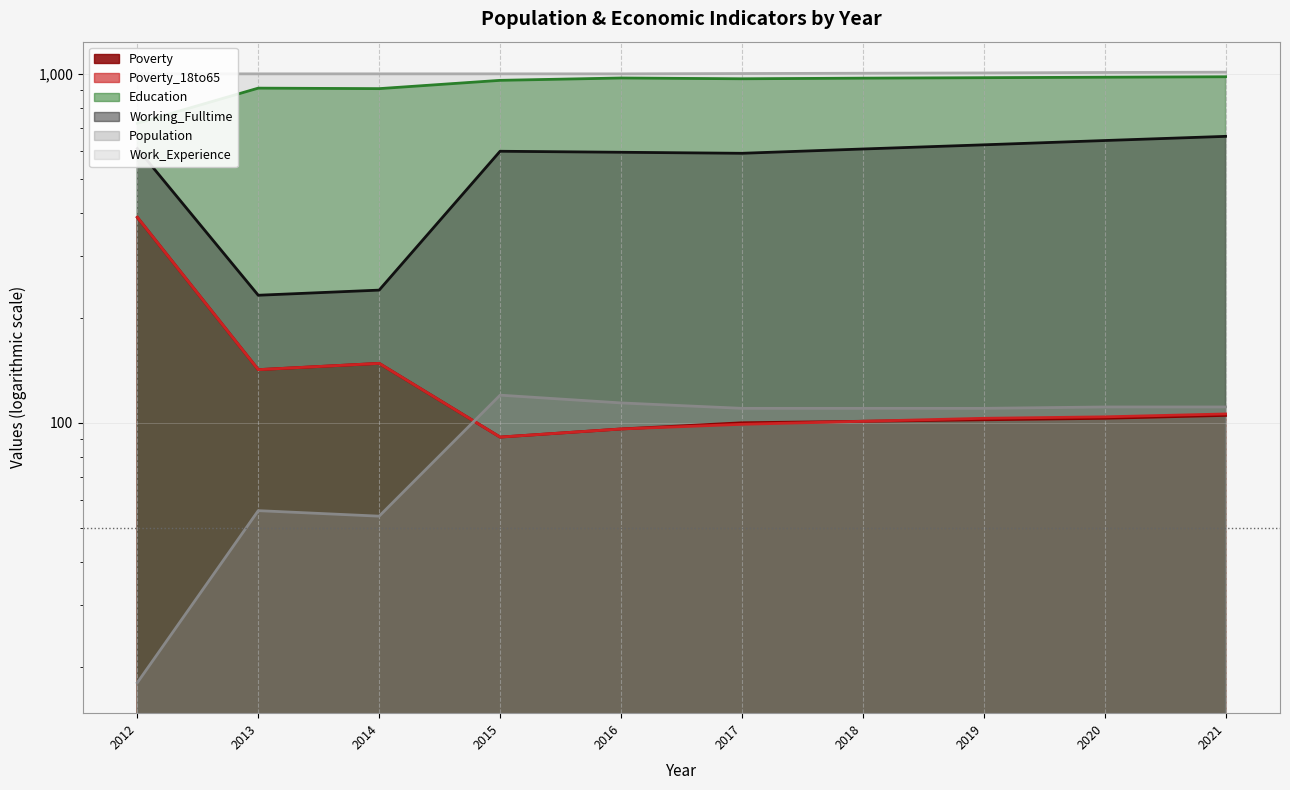

How many times do Population and Poverty cross each other?

1